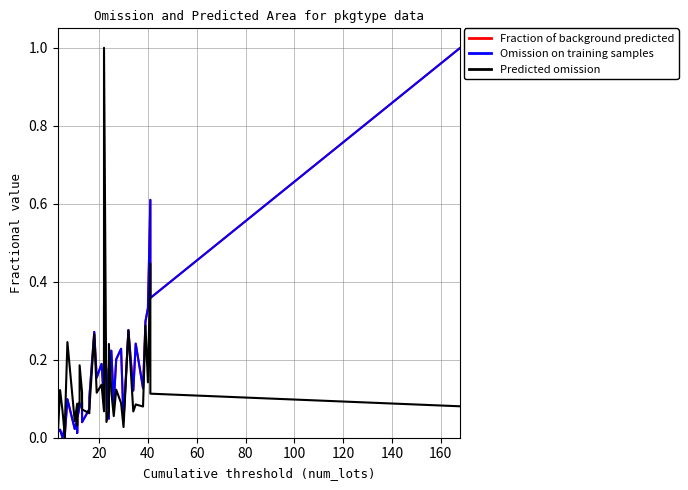

How many data points does each series have?

40